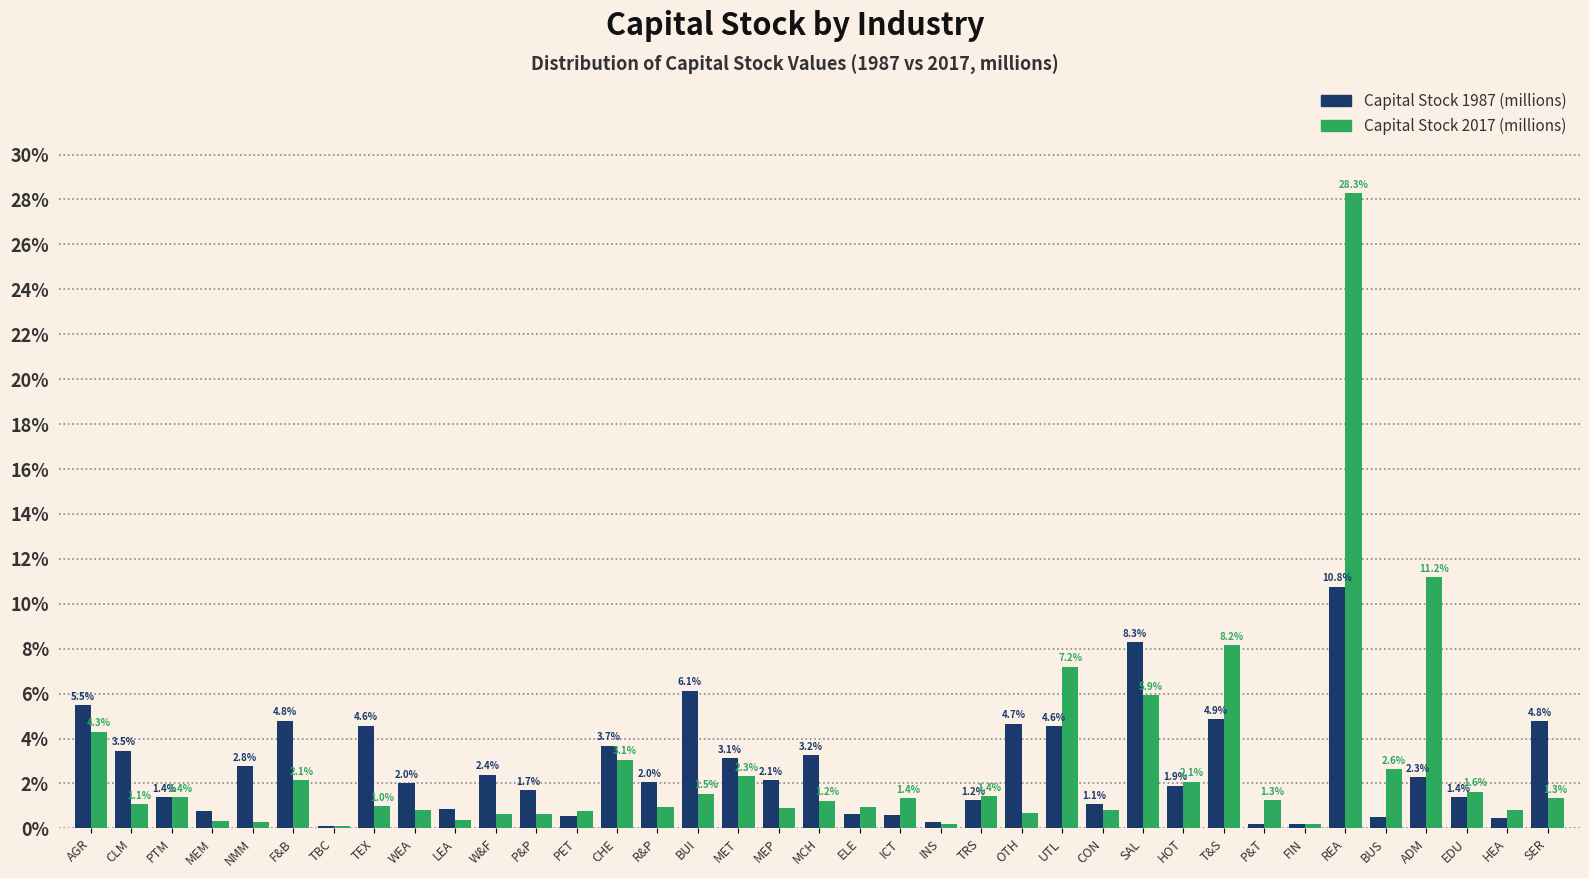

Between AGR and PTM, which series saw the biggest shift?

Capital Stock 1987 (millions)